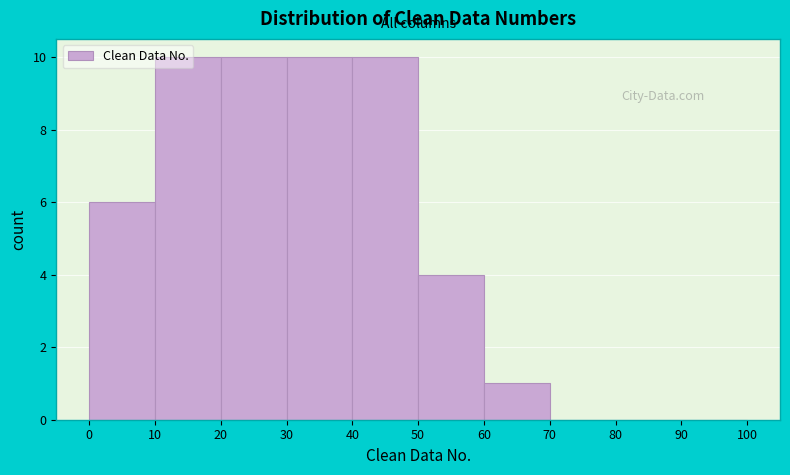

Reading left to right, transcribe this chart: for each bar, give the range it covers on the x-axis and its height. The values are not printed on the chart, so give them approximately, as read against the axis.

0 to 10: 6
10 to 20: 10
20 to 30: 10
30 to 40: 10
40 to 50: 10
50 to 60: 4
60 to 70: 1
70 to 80: 0
80 to 90: 0
90 to 100: 0